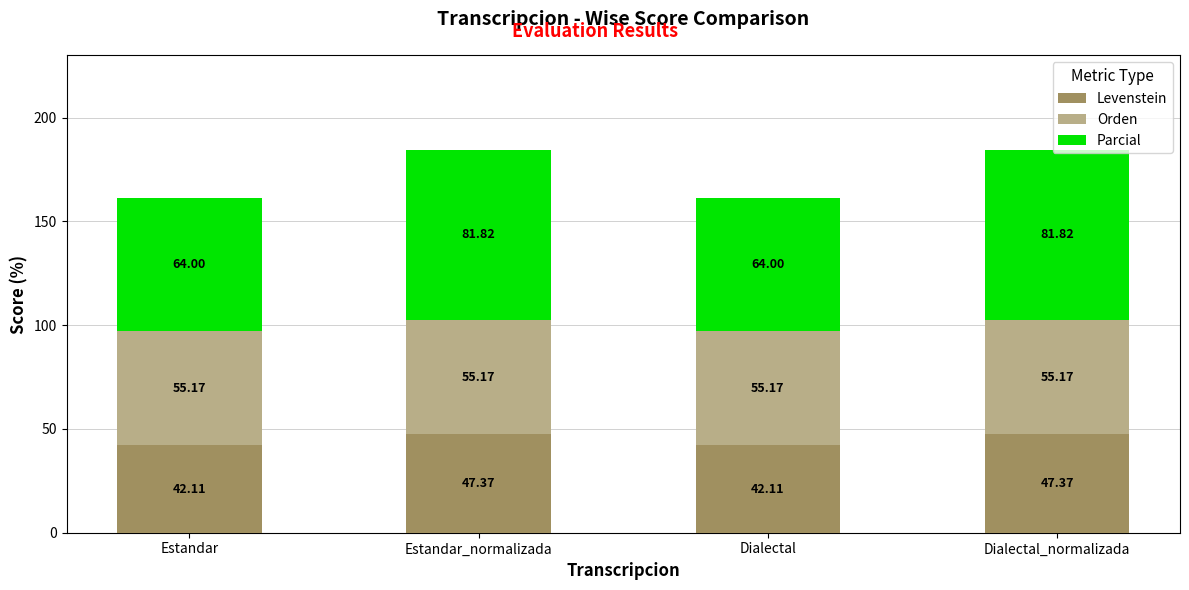

Where does the Levenstein series first go above 47?

Estandar_normalizada